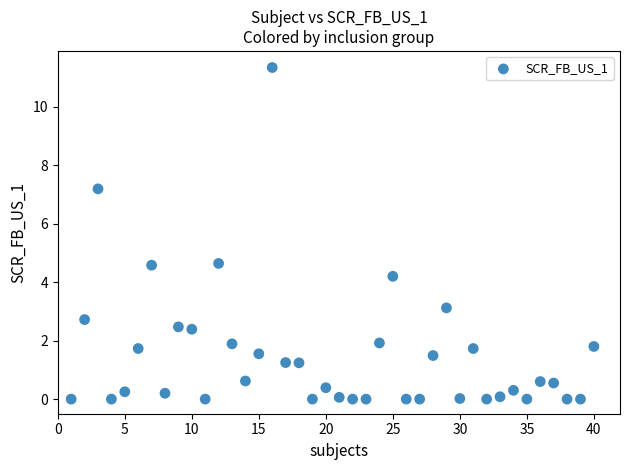

What is the range of Y values (max minus min)?

11.3